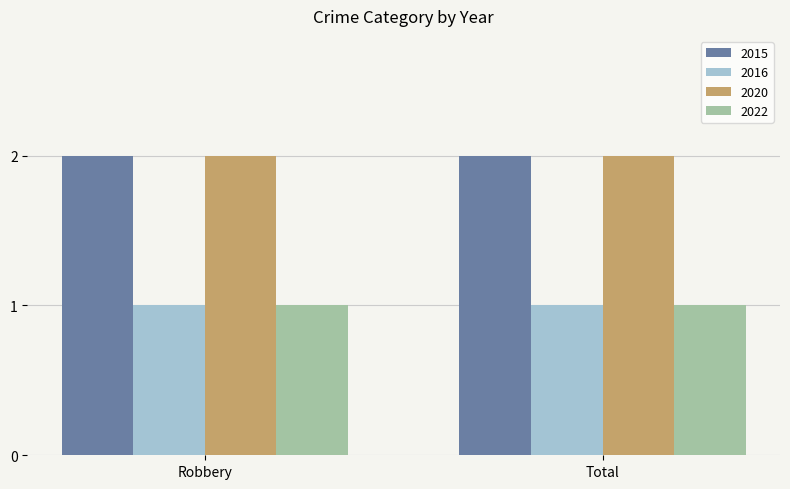

True or false: 2022 has a value of 2 at Robbery.

False